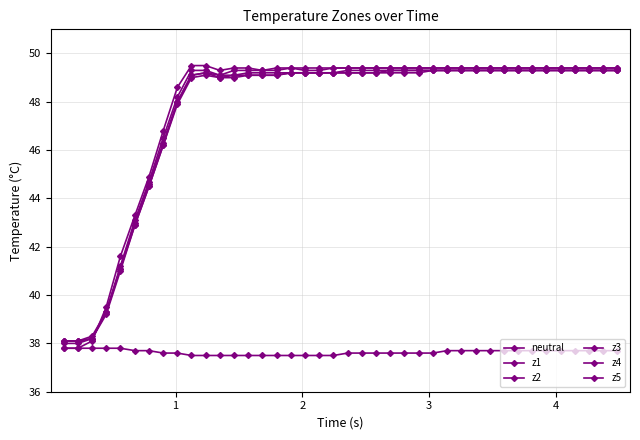

How many lines are shown in the chart?

6